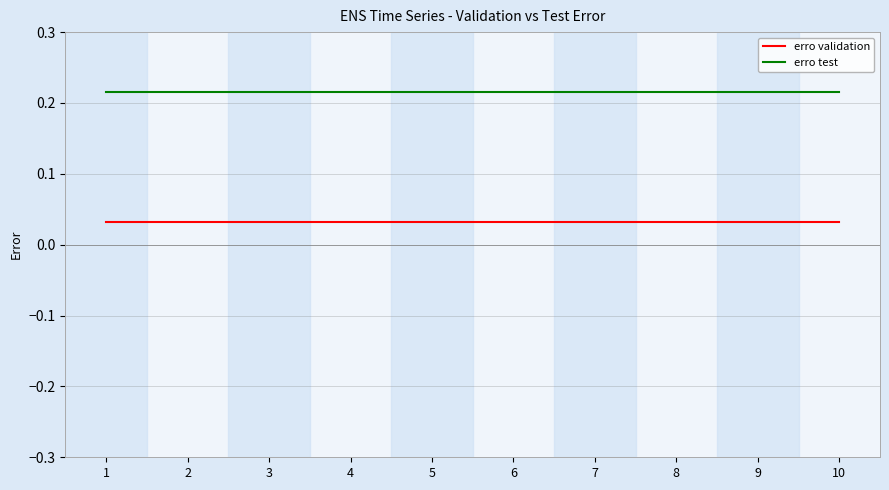

At how many categories does at least one series exceed 0?

10